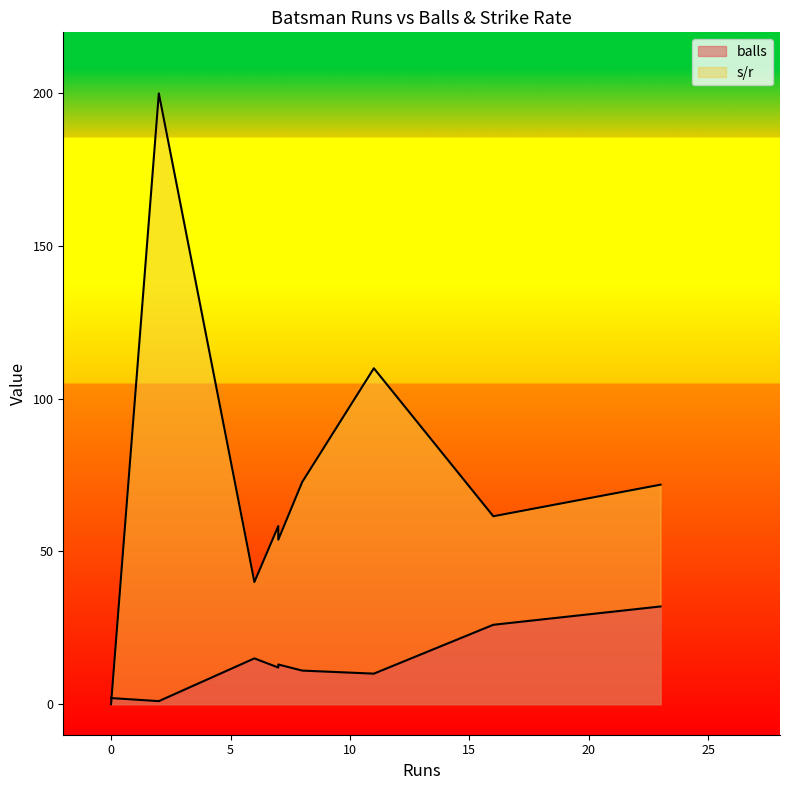

Is it true that s/r equals 61.9 at 6?

False